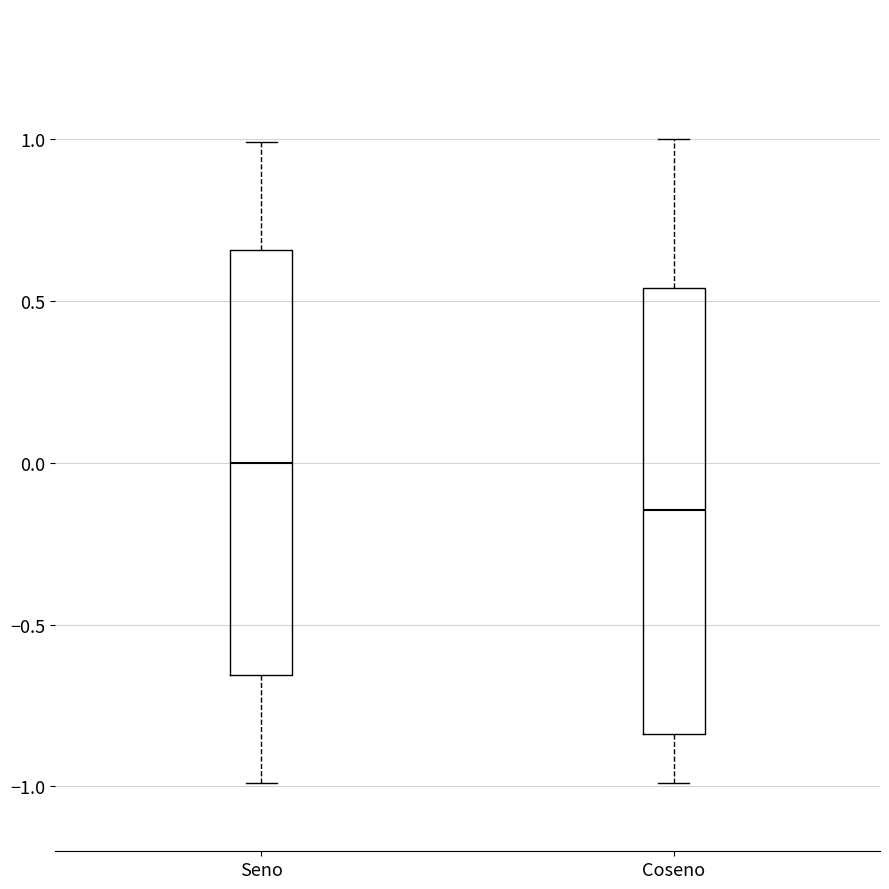

Reading left to right, read every box against the y-axis: the position of its median line, the range the box covers, and the ends of its whiskers. The values are not printed on the chart, so give them approximately, as read against the axis.

Seno: median 0.00, box -0.65 to 0.65, whiskers -1.00 to 1.00
Coseno: median -0.15, box -0.85 to 0.55, whiskers -1.00 to 1.00